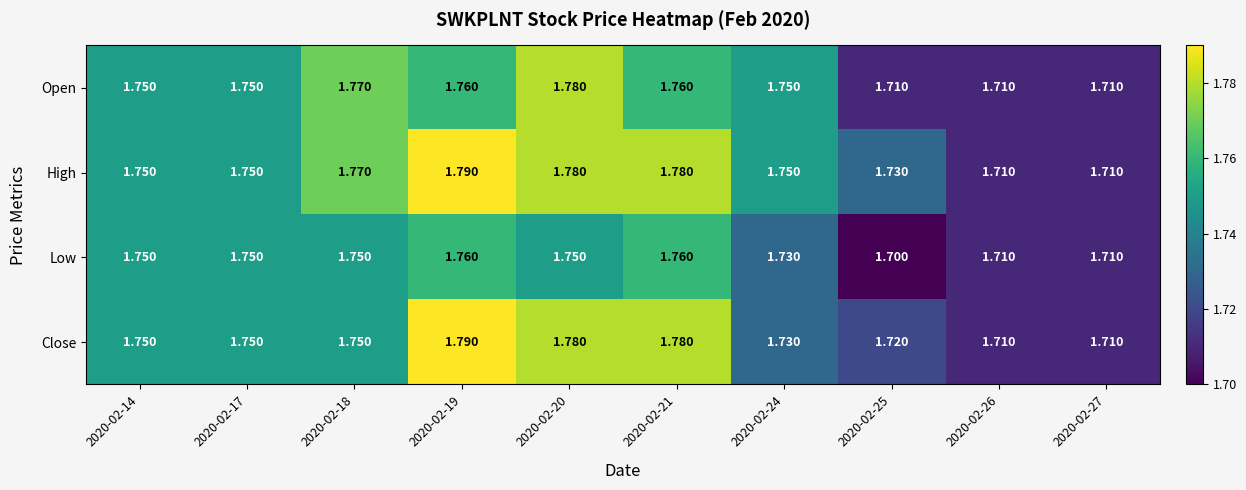

Which series changed the most between 2020-02-24 and 2020-02-25?

Open